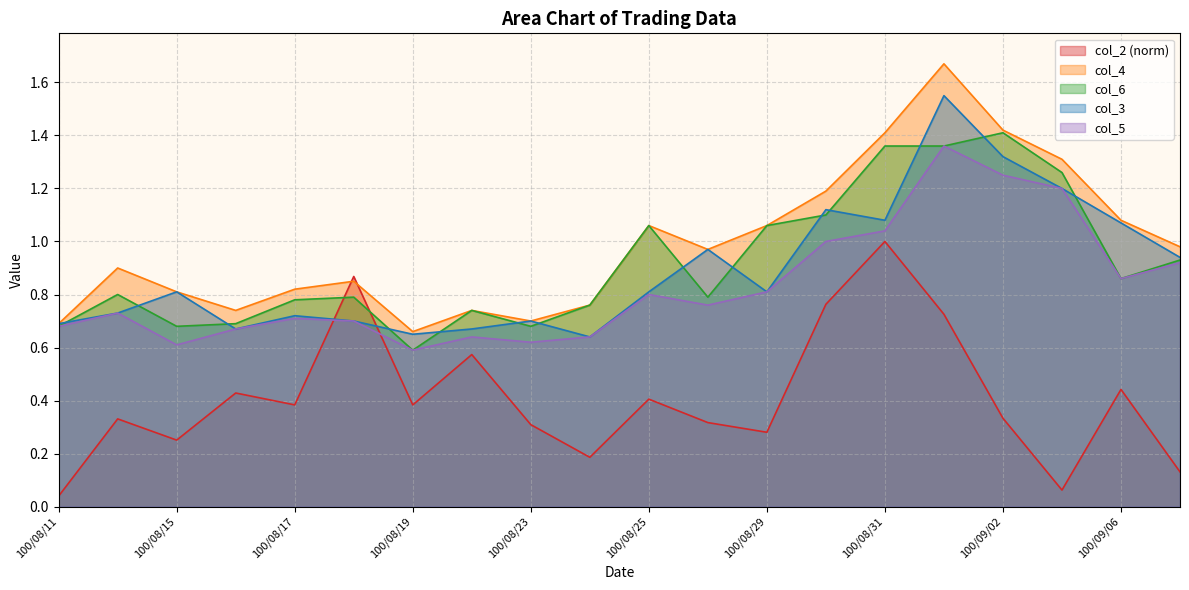

What is the average value of the col_3 series?

0.9